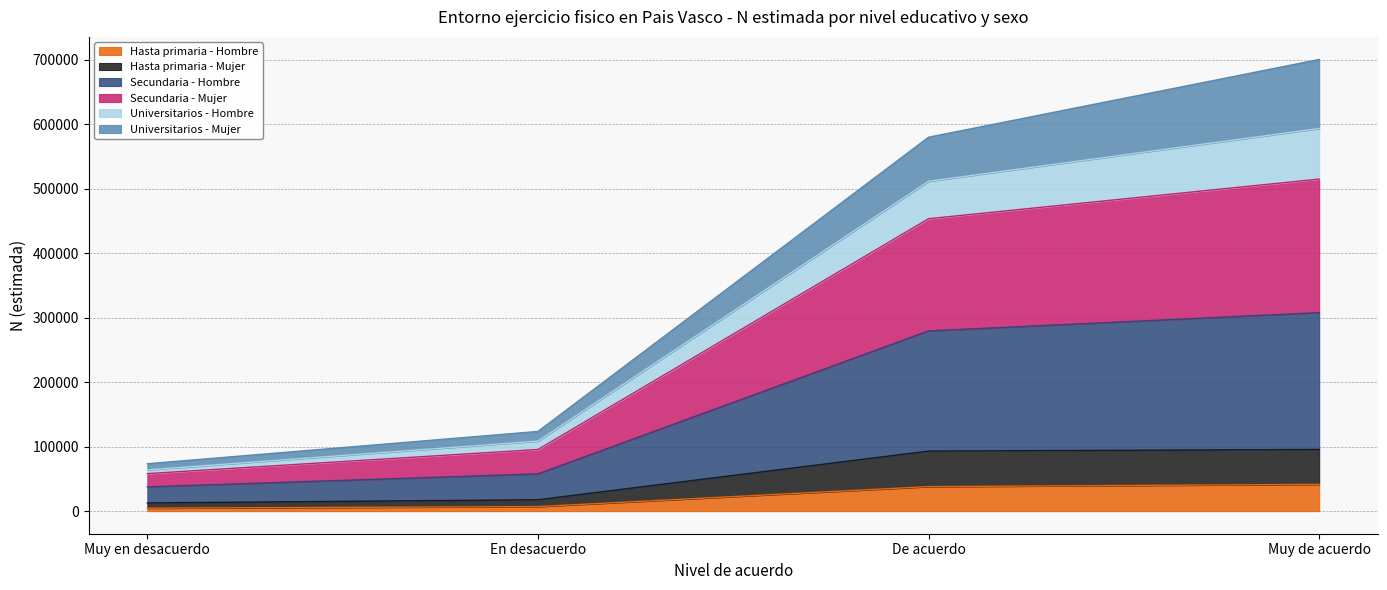

What is the total value across all series at De acuerdo?

579727